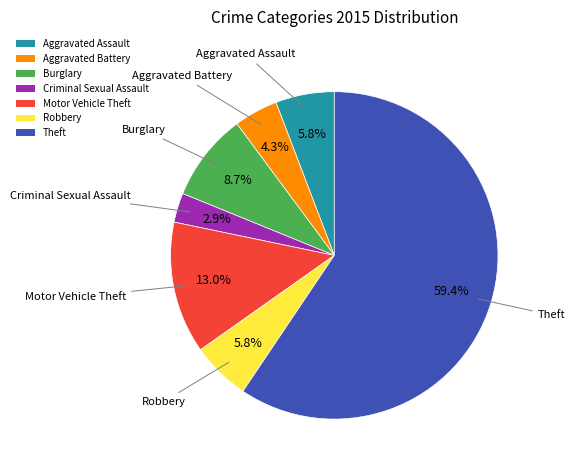

How many slices are in this pie chart?

7